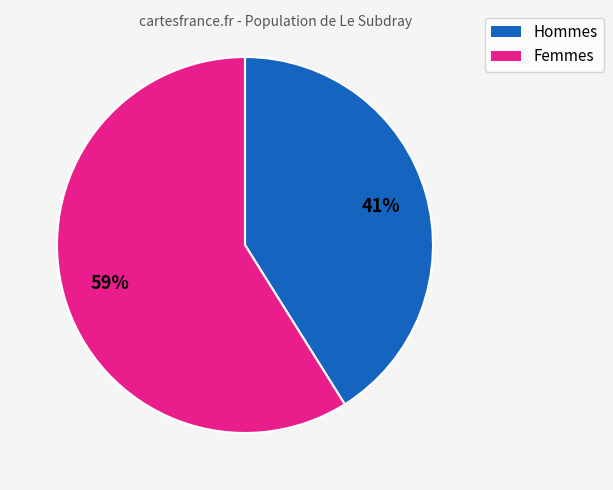

To the nearest percent, what is the average slice percentage?

50%